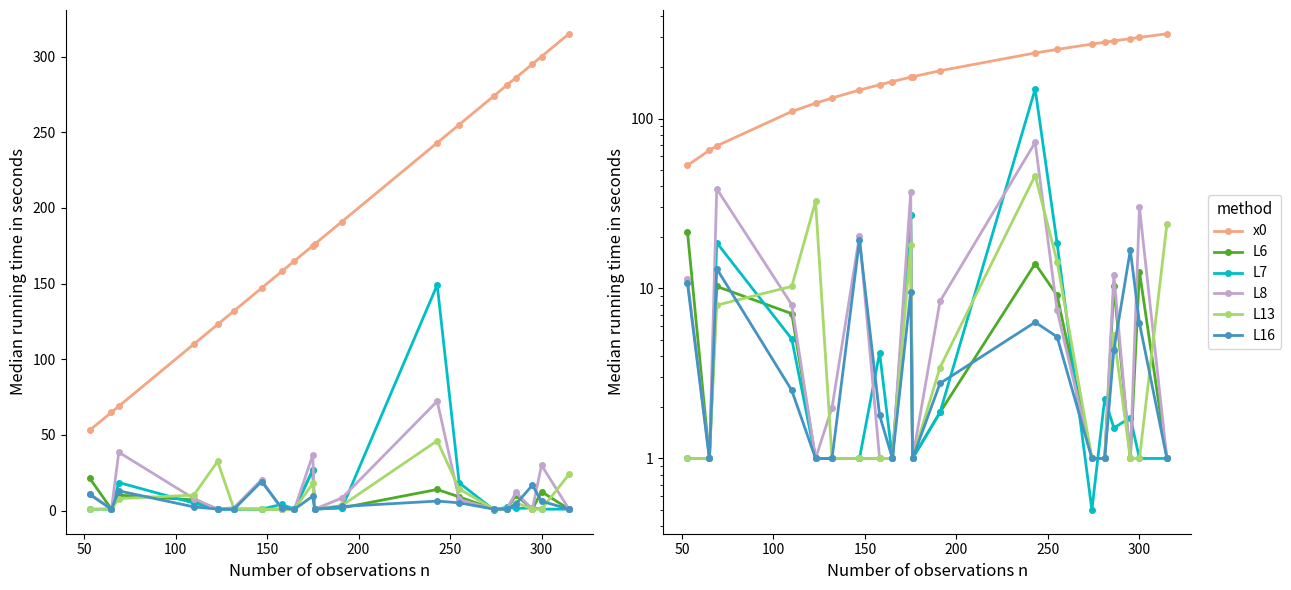

How many lines are shown in the chart?

6